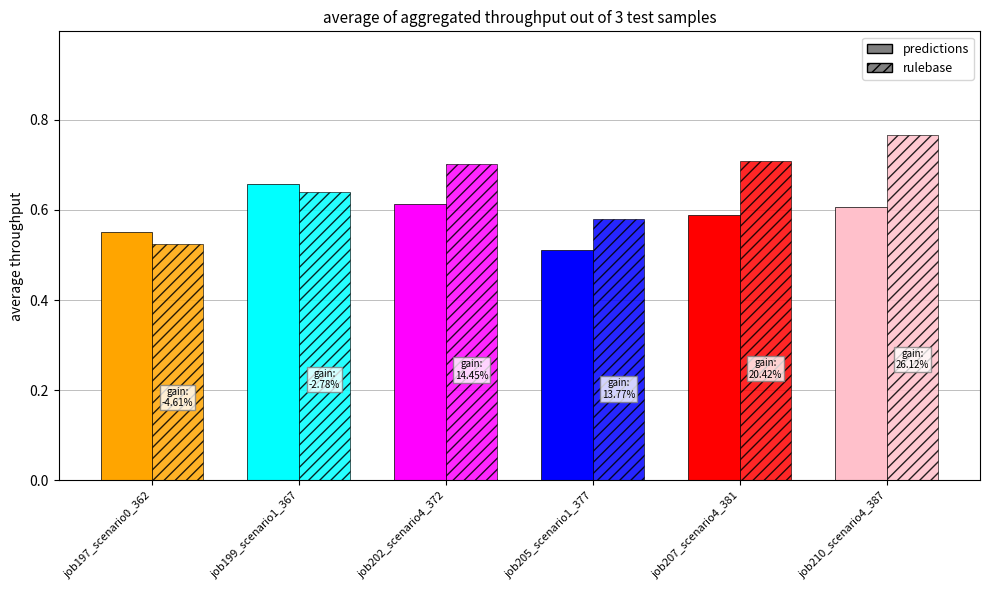

What is the difference between the maximum and minimum values in the rulebase series?

0.2